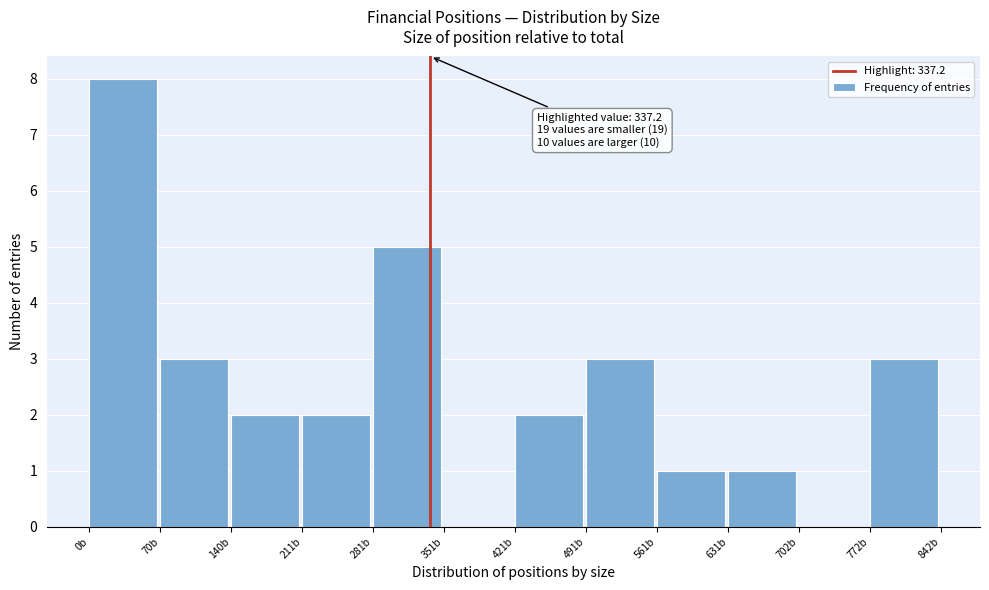

Over which range of the x-axis is the bar tallest?

0 to 70